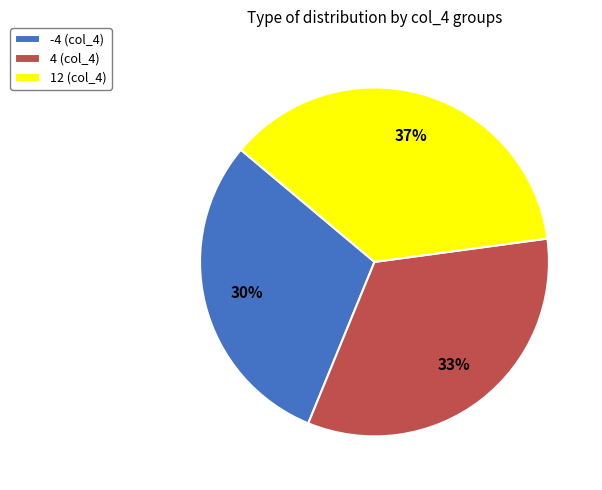

What is the ratio of the value at 12 (col_4) to the value at 4 (col_4)?

1.1